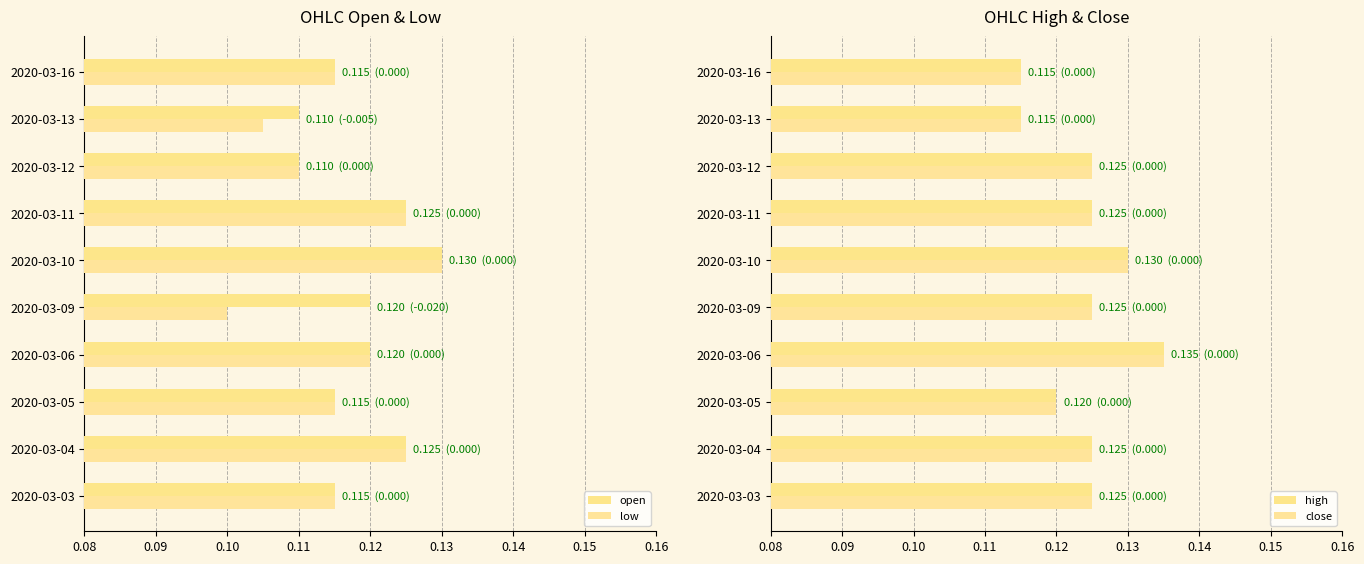

What are all the series names shown in the legend?

open, low, high, close